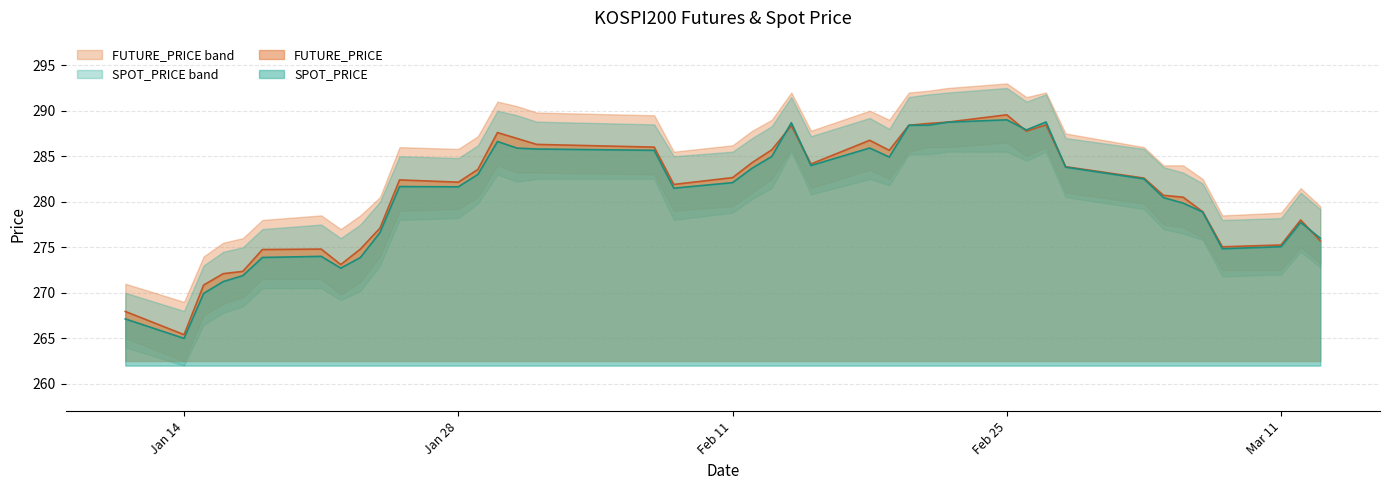

Which category has the lowest value in the FUTURE_PRICE series?

Jan 14